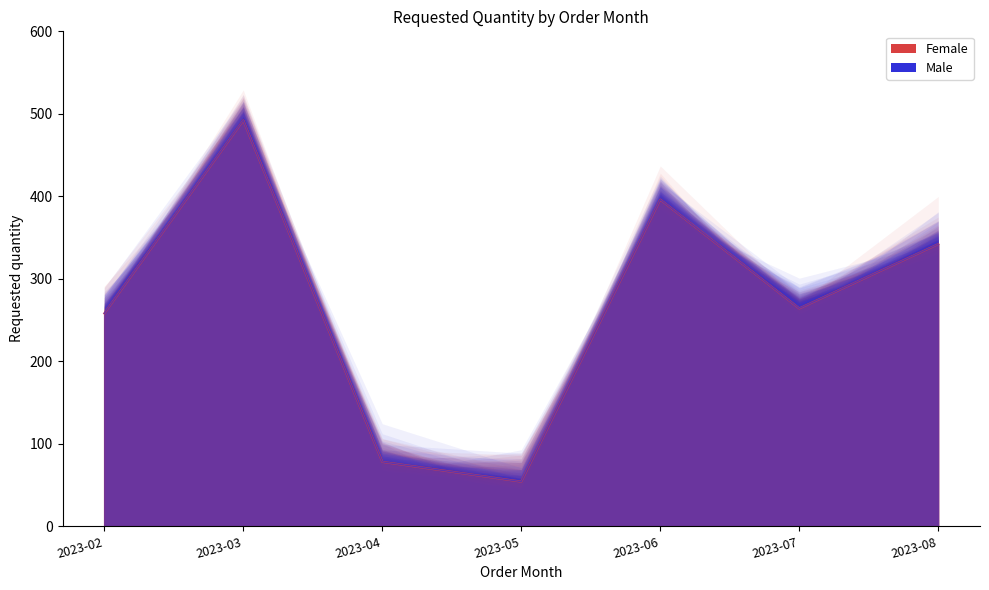

True or false: the data shows 258 at 2023-02.

True